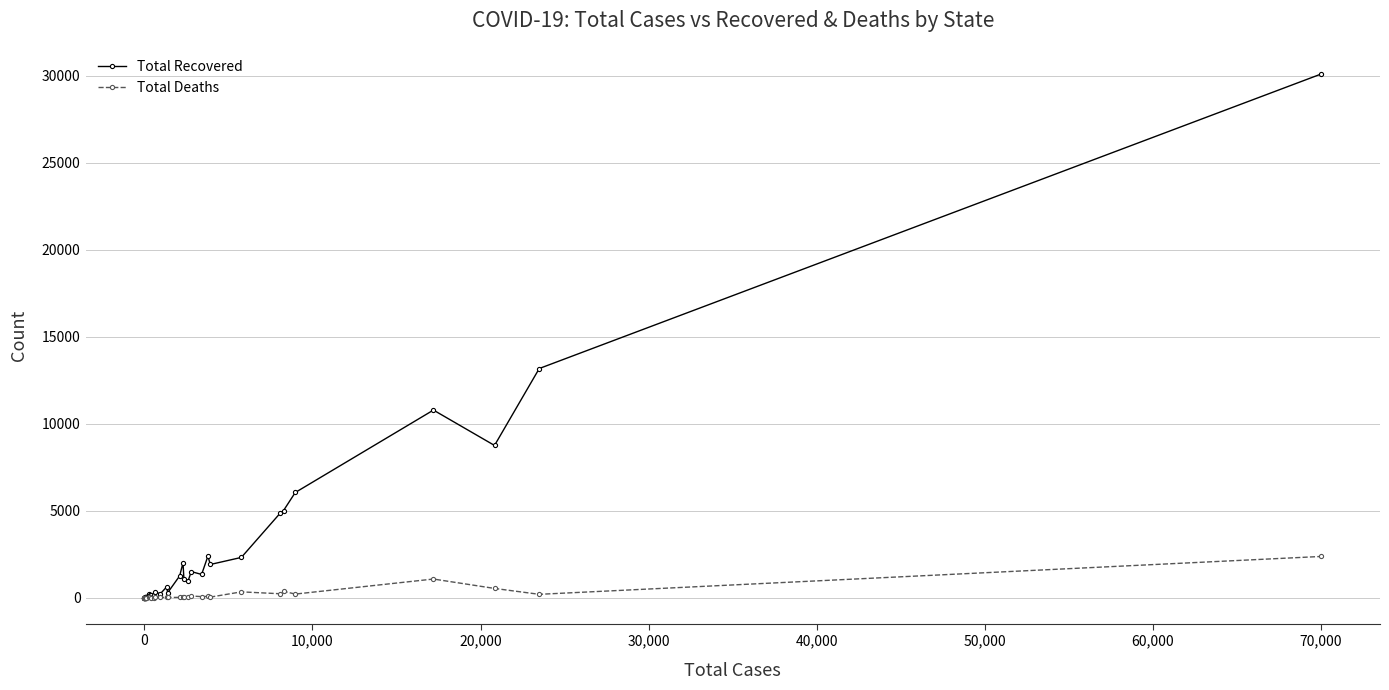

How many lines are shown in the chart?

2